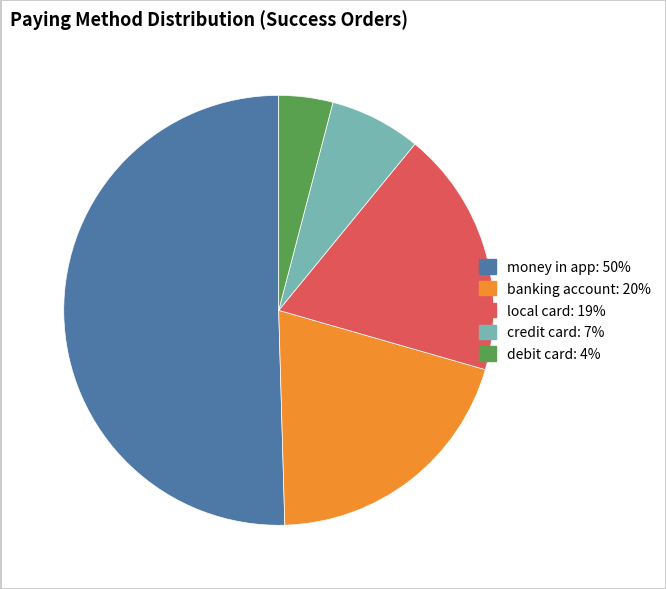

Is it true that debit card is 11% of the pie?

False